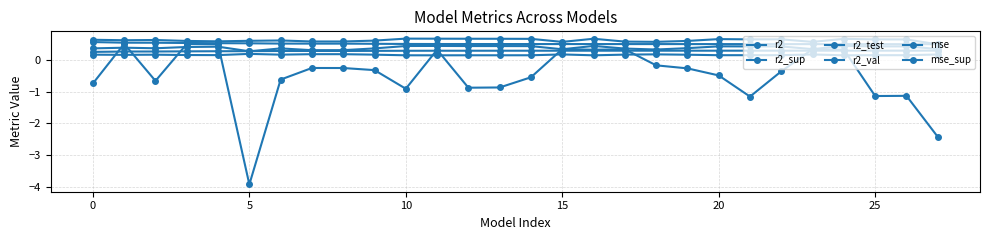

How many lines are shown in the chart?

6